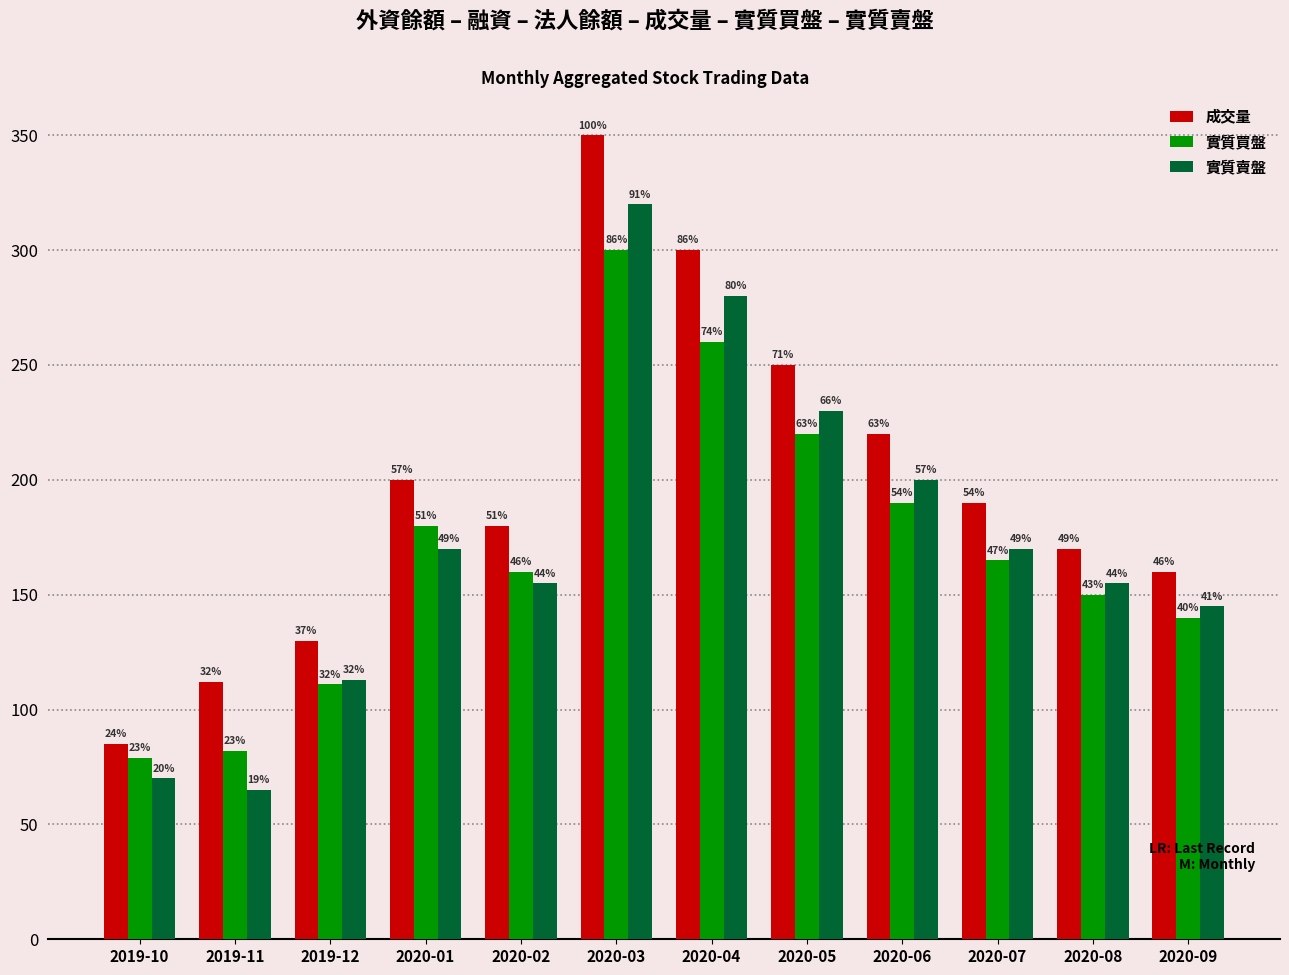

What is the smallest value displayed?

65